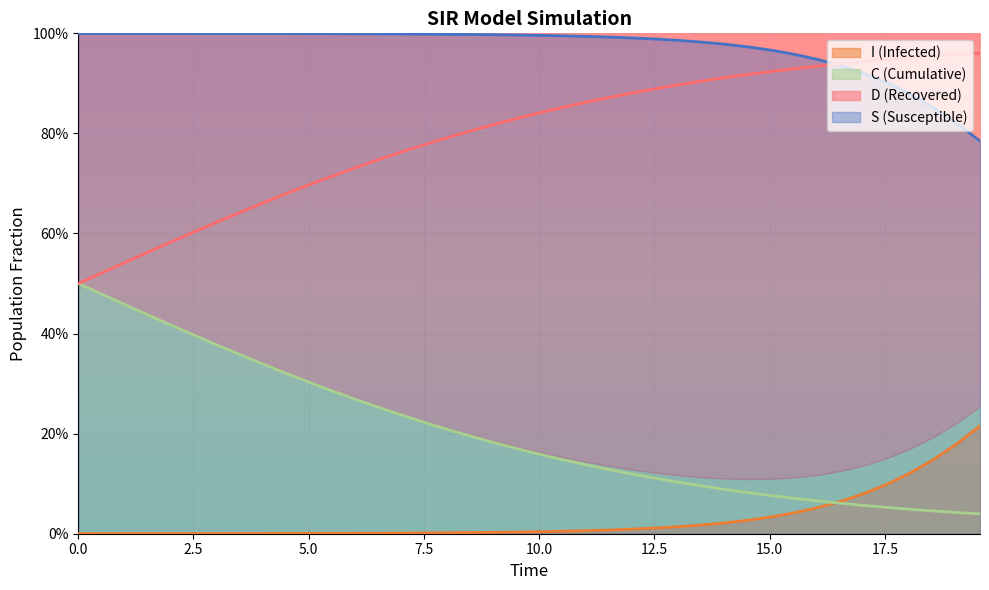

At which category is the sum across all series the highest?

2.5